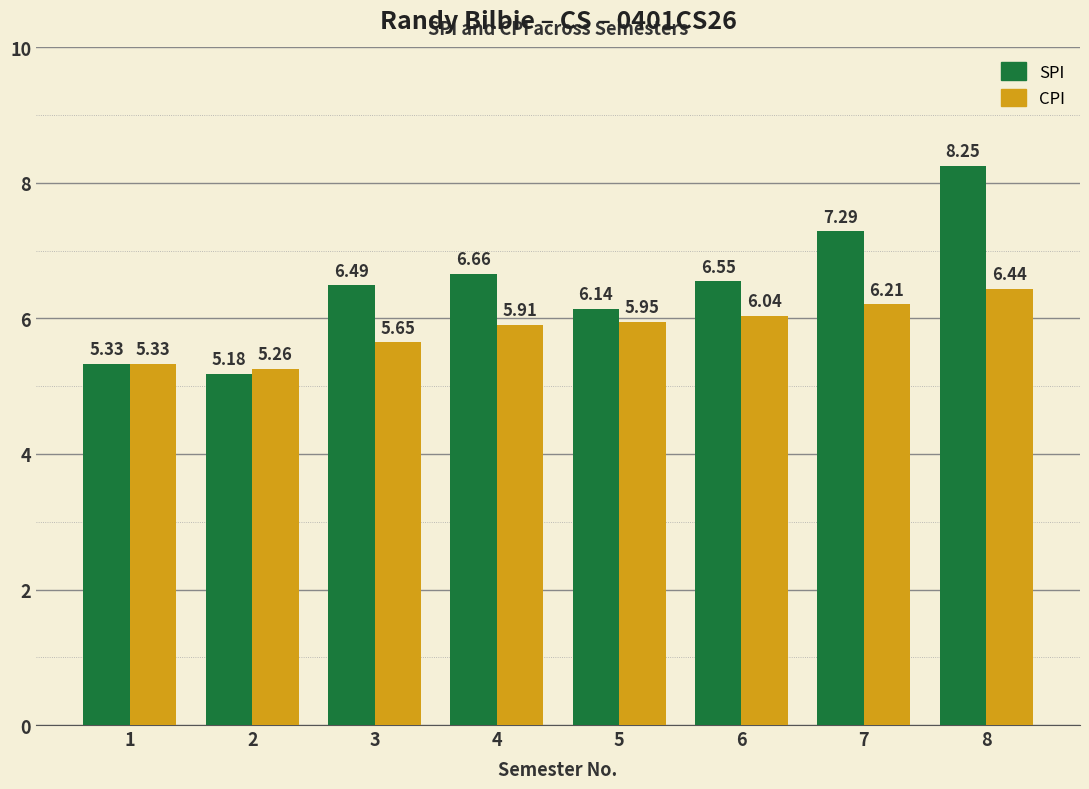

Rank the series at 6 from highest to lowest value.

SPI, CPI